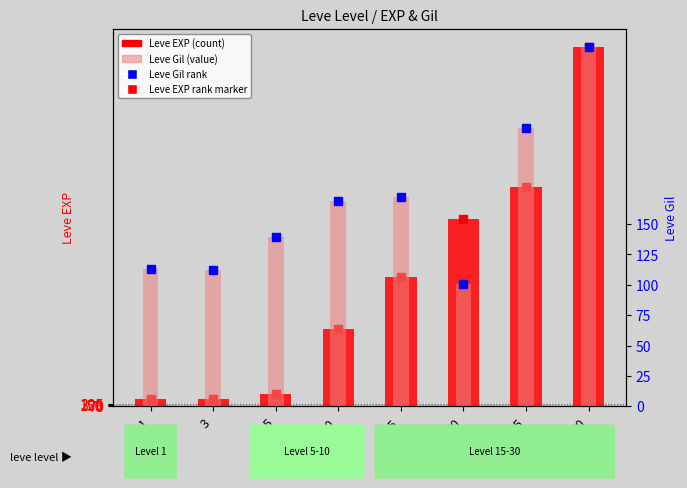

At which category is the sum across all series the highest?

30